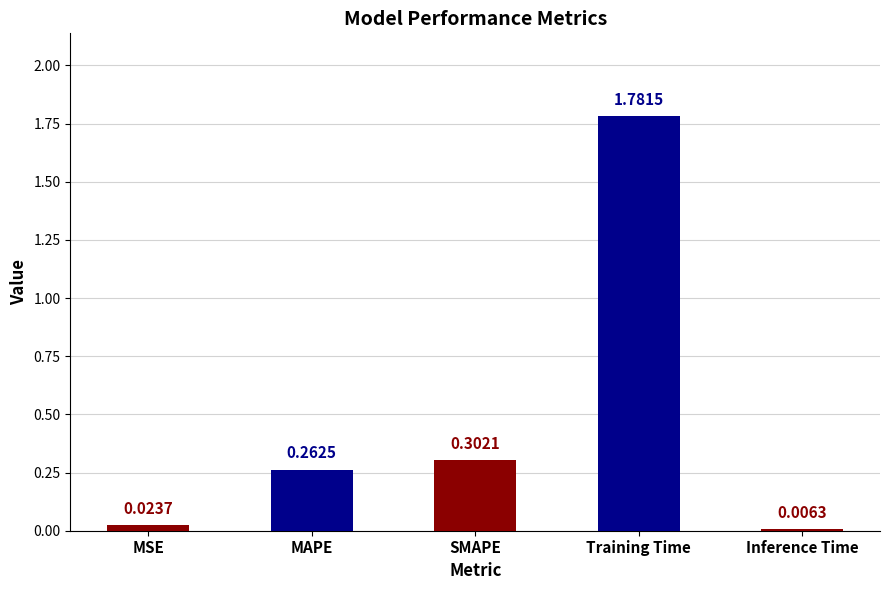

What is the average value?

0.5